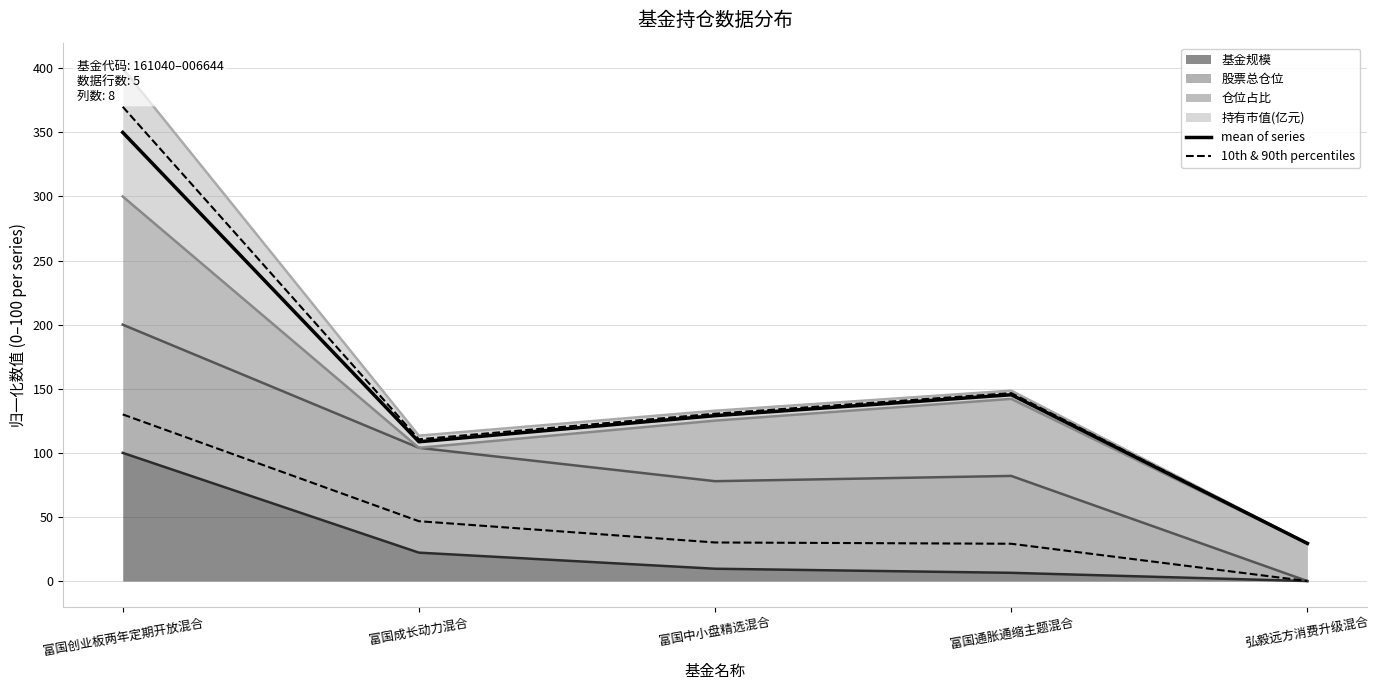

True or false: 10th & 90th percentiles has more than 0 points higher than both neighbors.

False